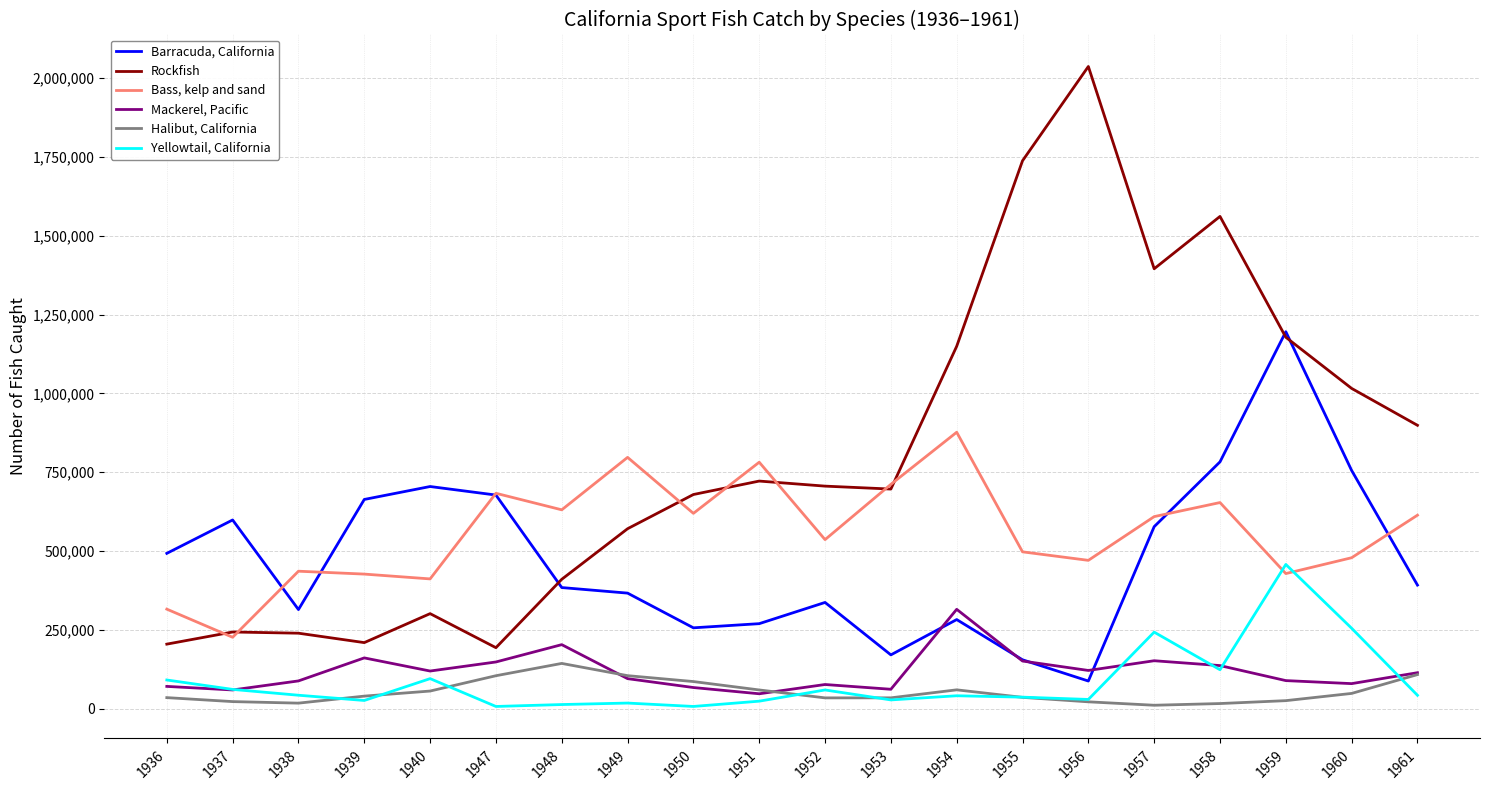

Which series has the largest total across all categories?

Rockfish